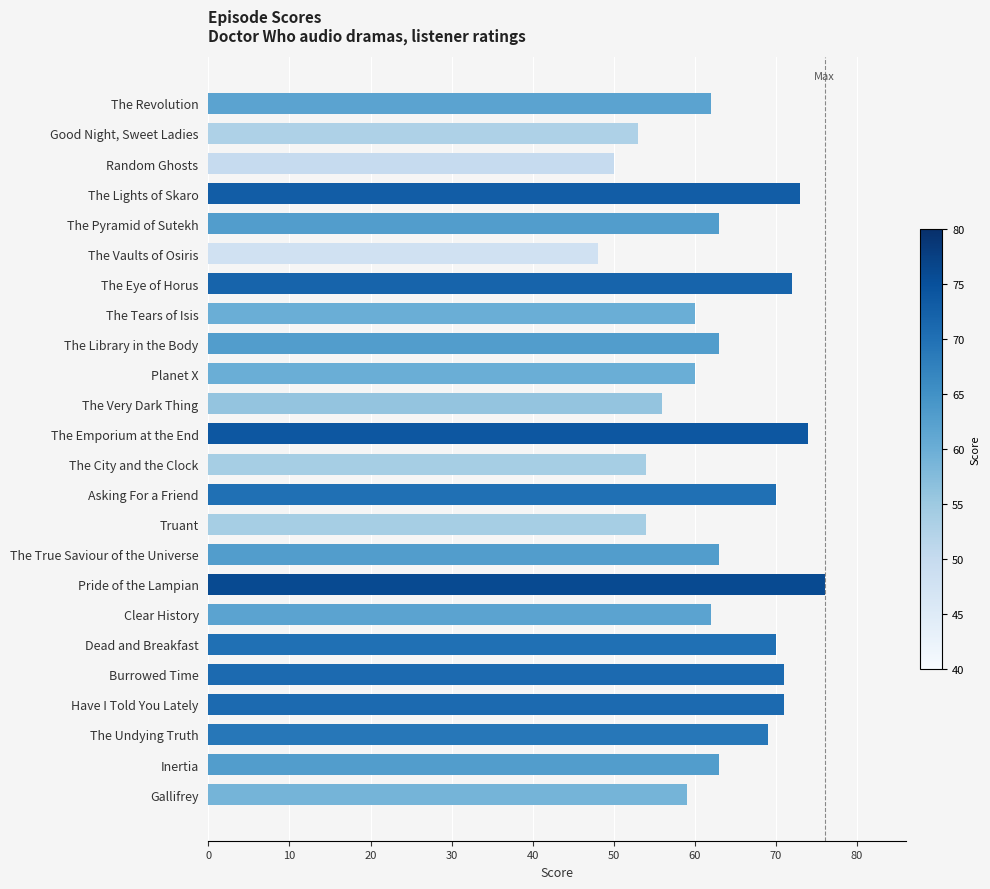

What is the difference between the second highest and second lowest values?

24